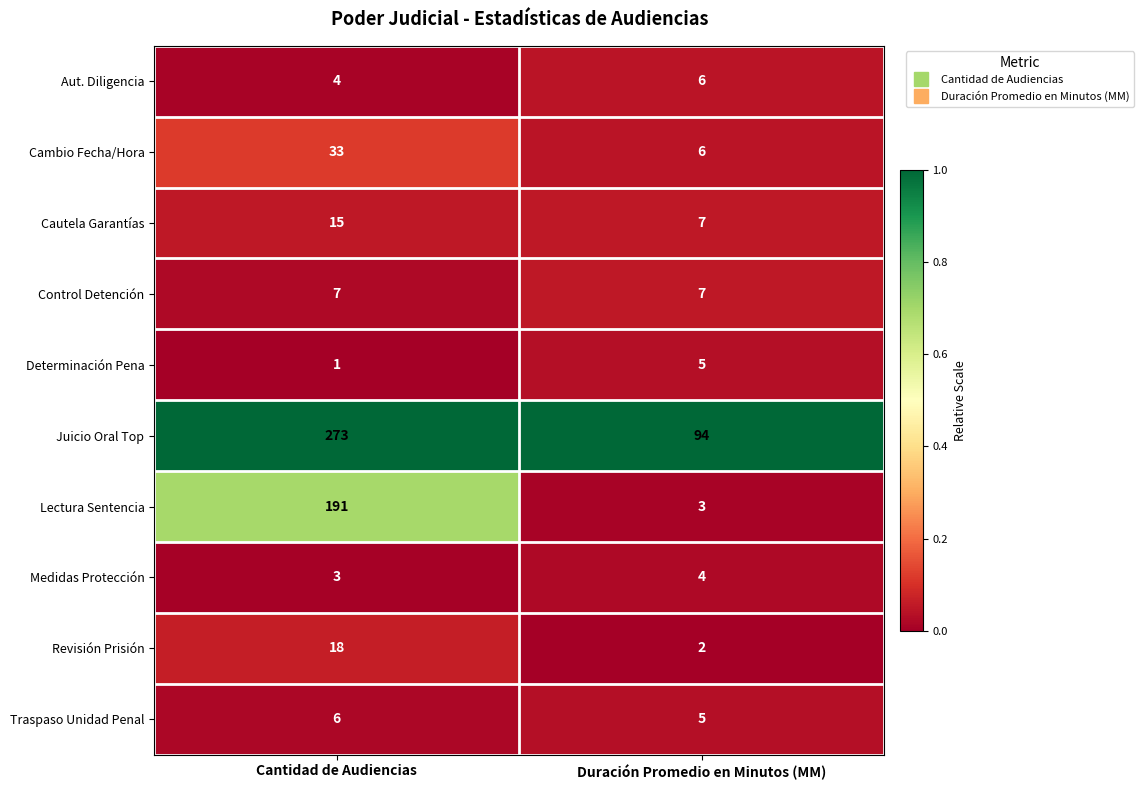

Is it true that Juicio Oral Top equals 134 at Cantidad de Audiencias?

False